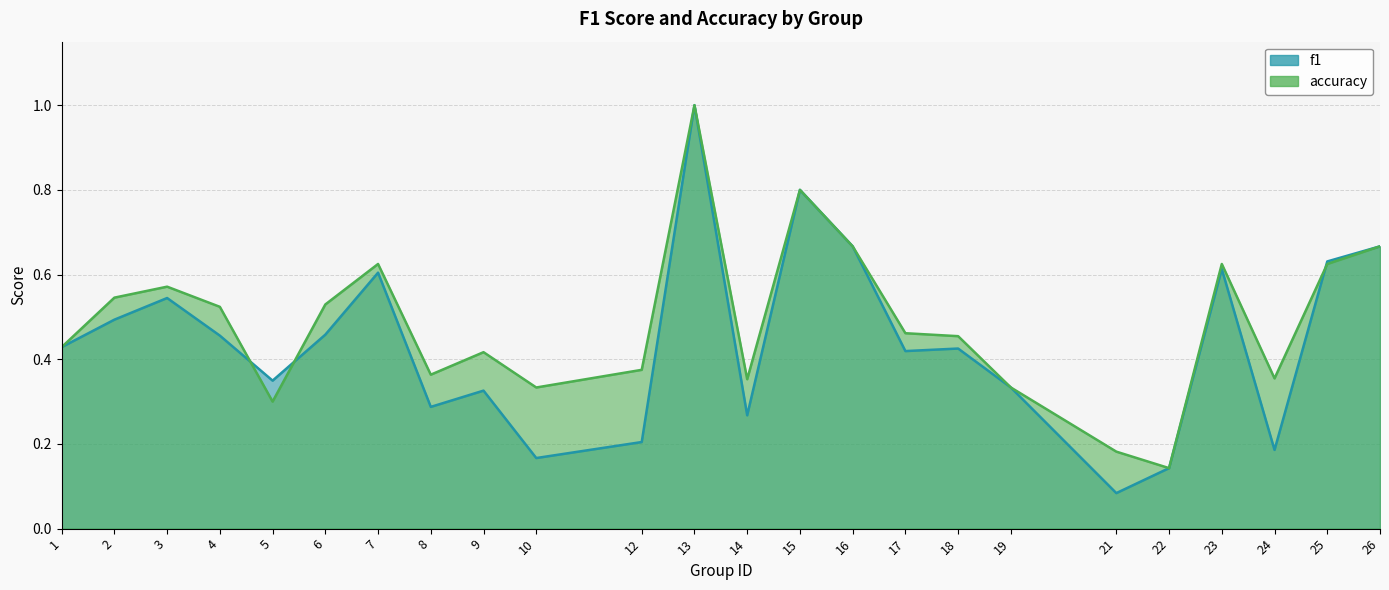

What value does the f1 series have at 17?

0.4